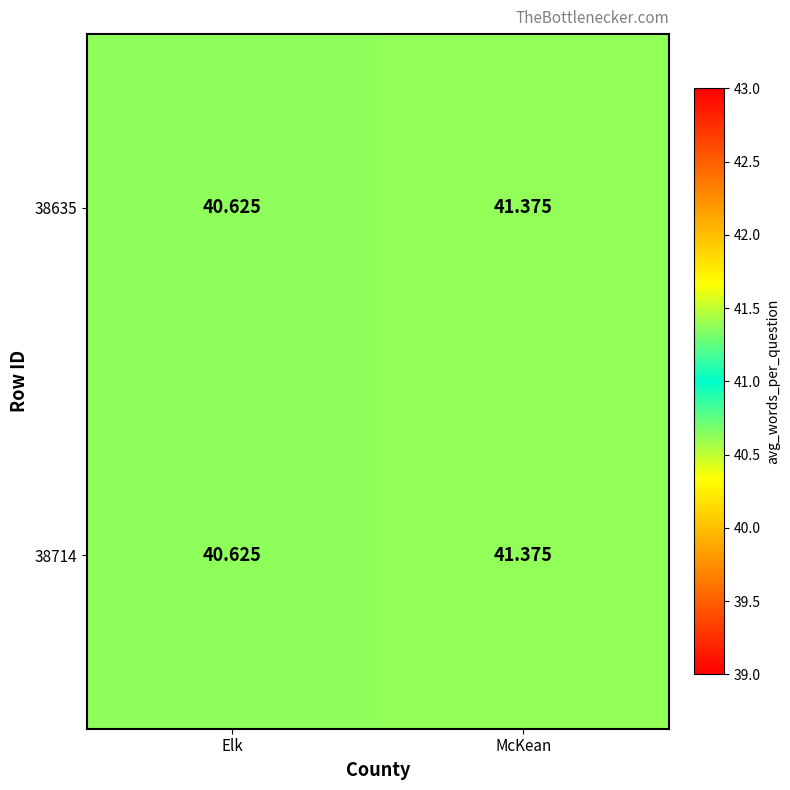

Where does the 38635 series first go above 41?

McKean